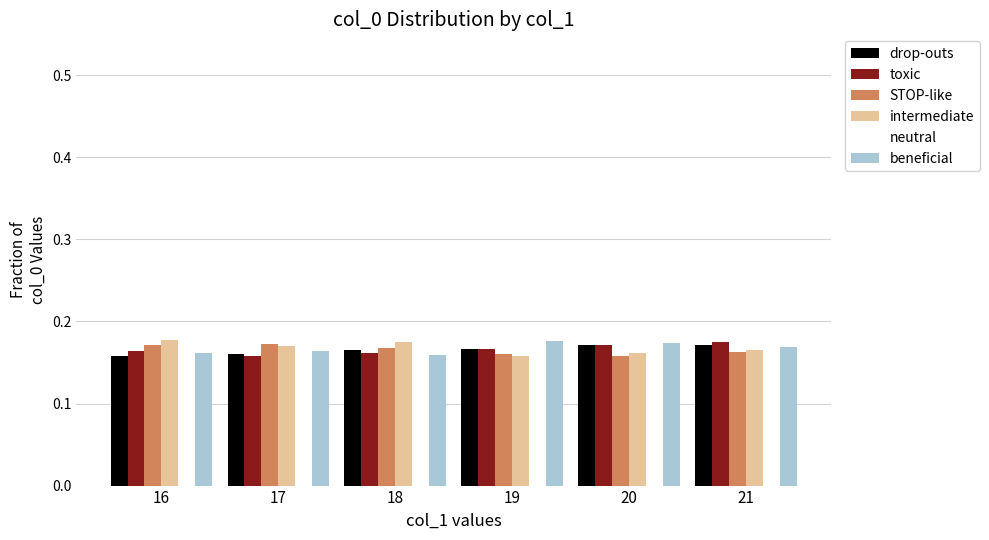

At how many categories does at least one series exceed 0?

6